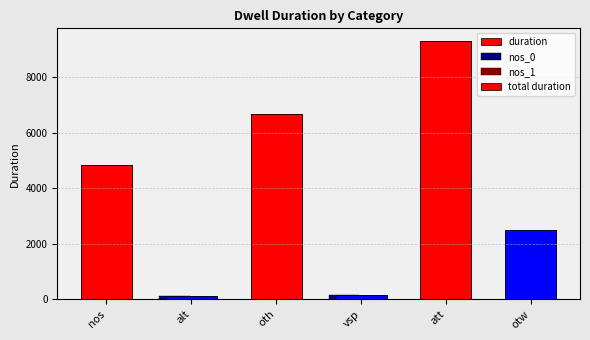

At which category is the sum across all series the highest?

att